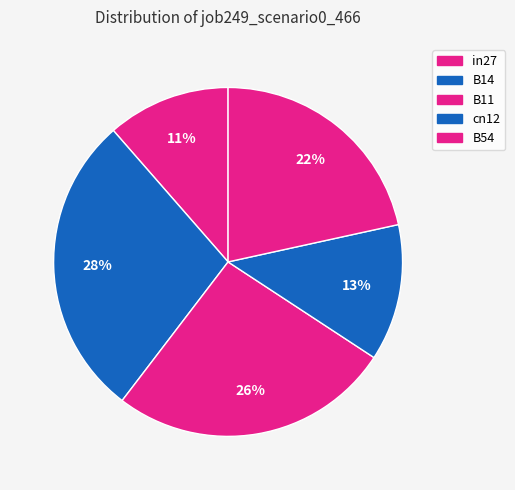

To the nearest percent, what percentage of the pie is cn12?

13%